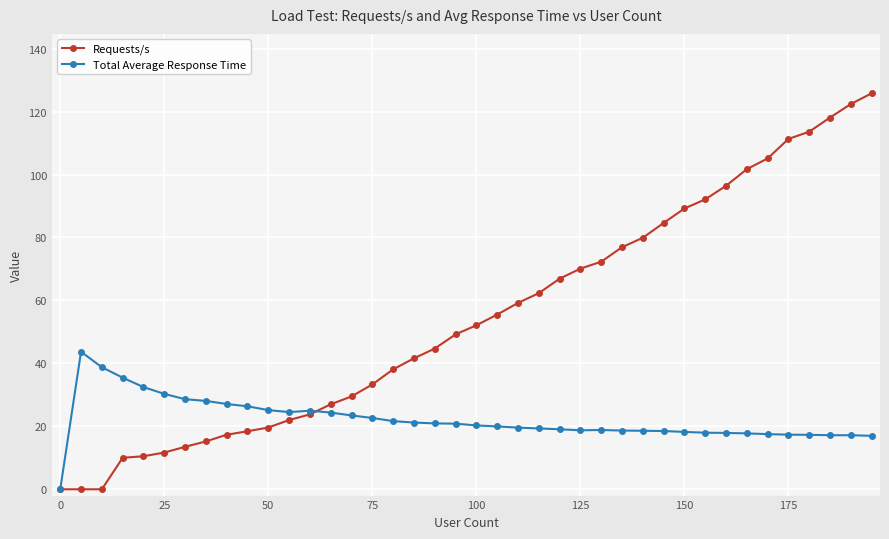

After their last crossing, which series has the higher values: Requests/s or Total Average Response Time?

Requests/s